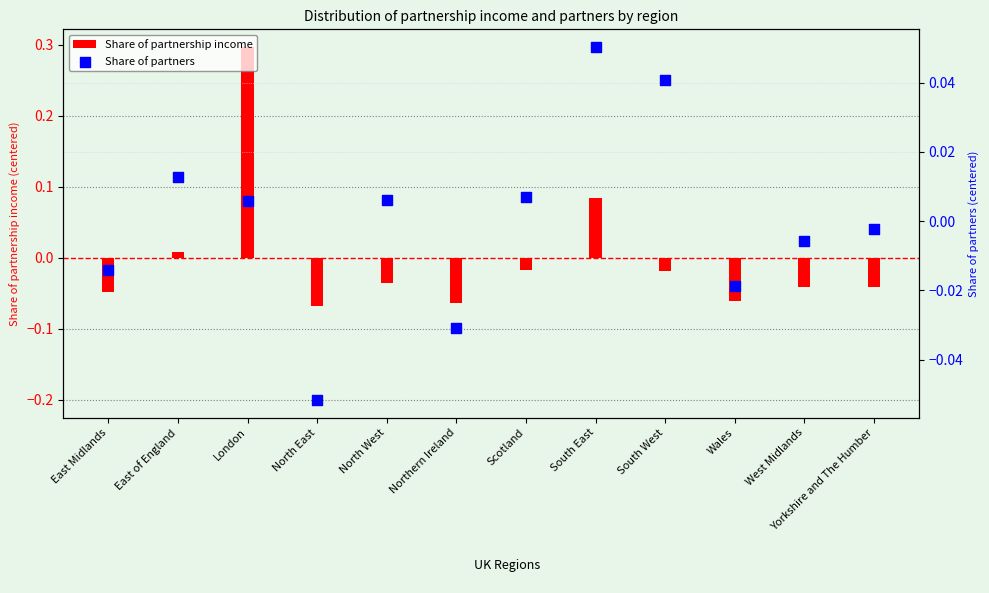

Which series has the largest Y range (max minus min)?

Share of partnership income